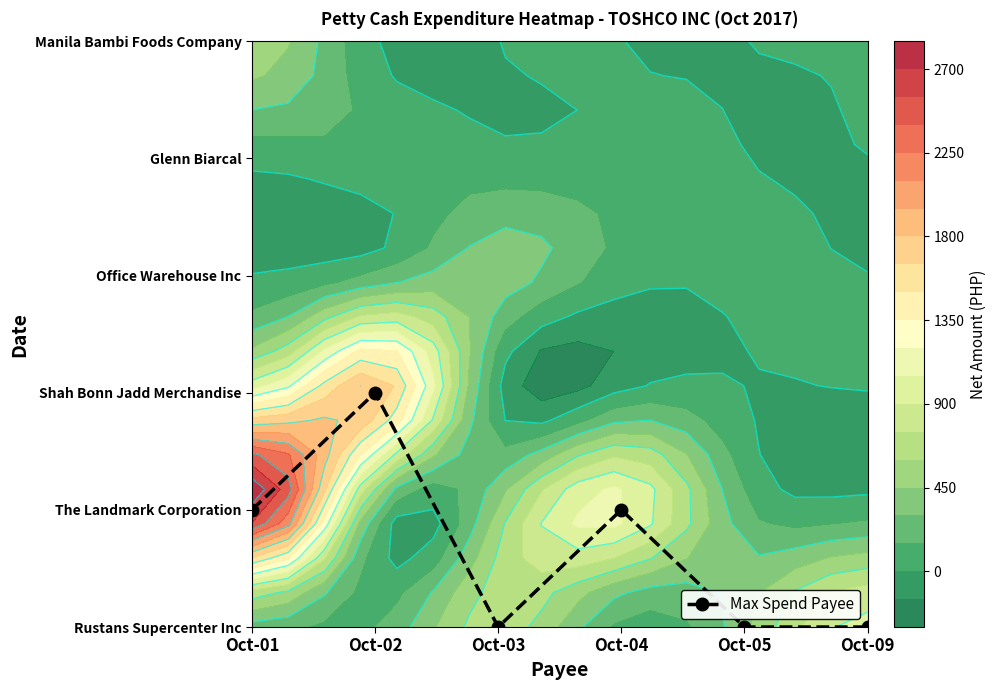

Which has a higher value, Oct-05 or Oct-02?

Oct-02